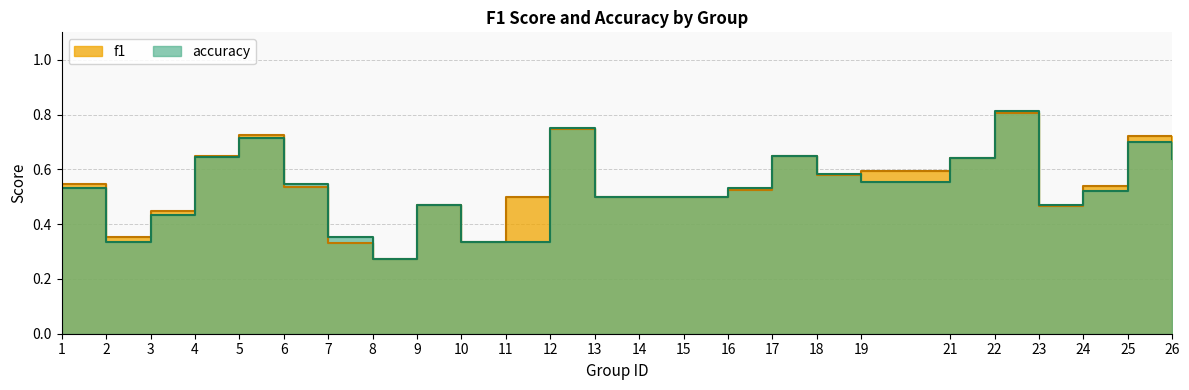

At how many categories does at least one series exceed 0?

25